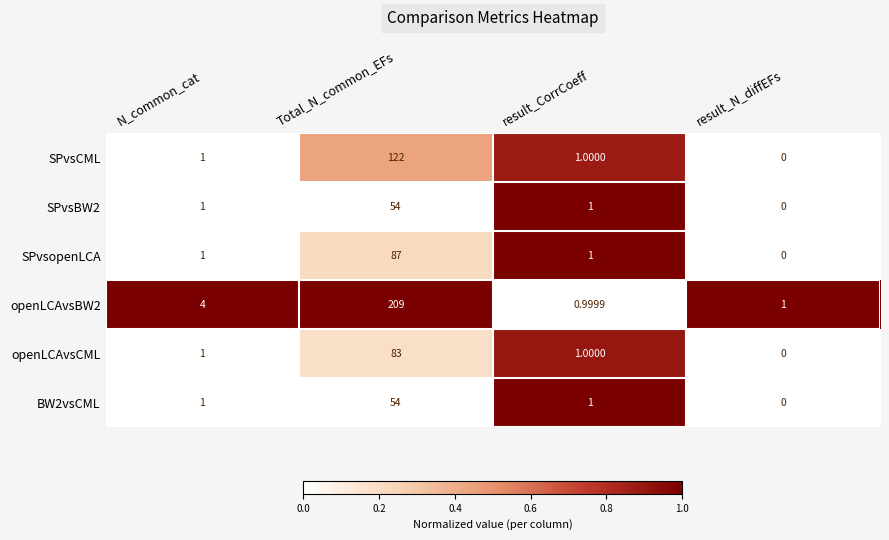

Which category has the highest value across all series?

Total_N_common_EFs